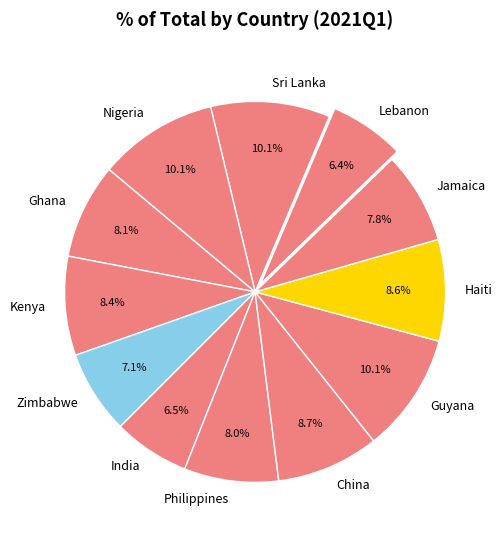

Which has a higher value, Ghana or China?

China